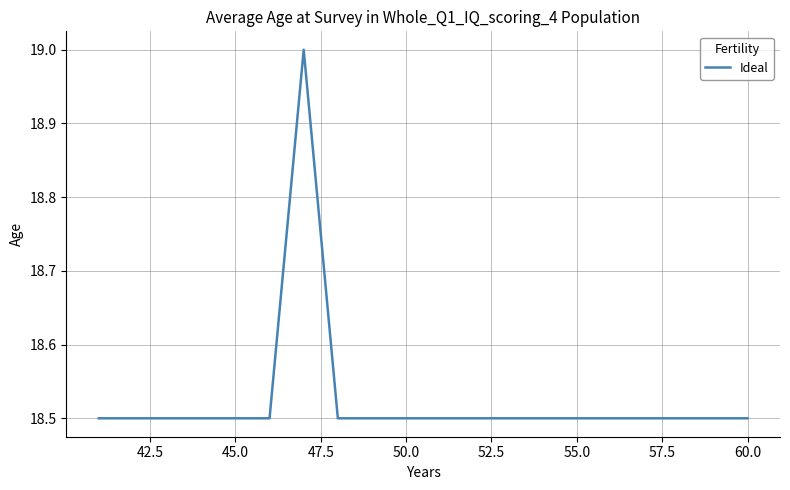

Count the values in the range 18 to 19.

20